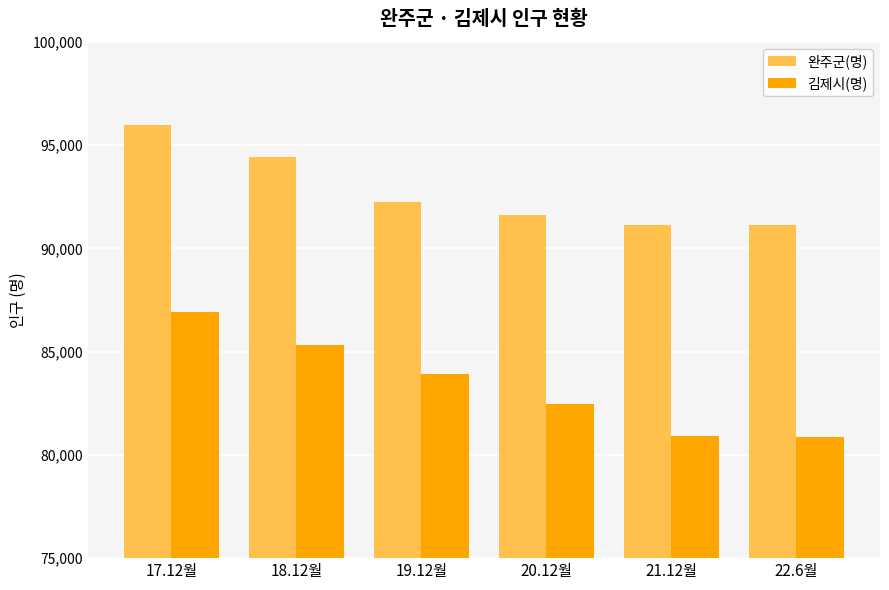

How many distinct data groups are displayed?

2